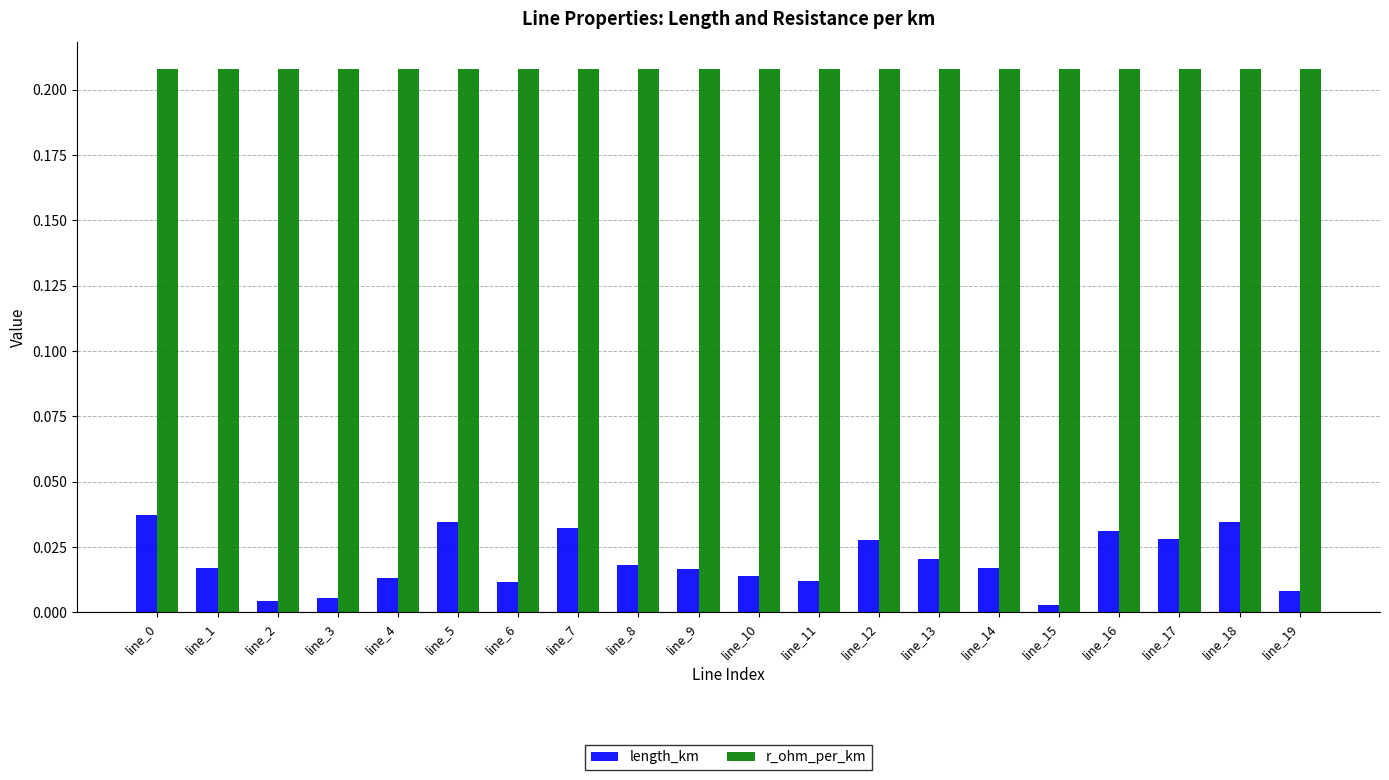

What is the sum of all r_ohm_per_km values?

4.2